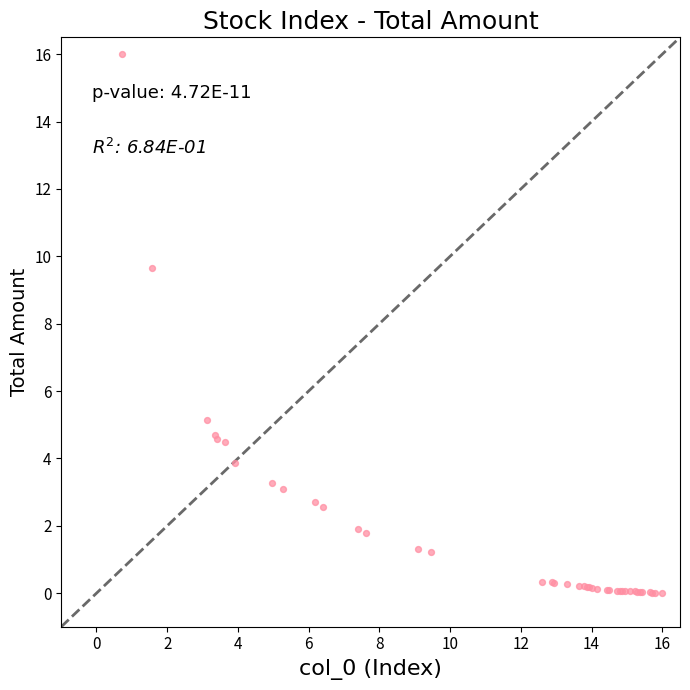

What Y value in the scatter plot is closest to 8?

9.6